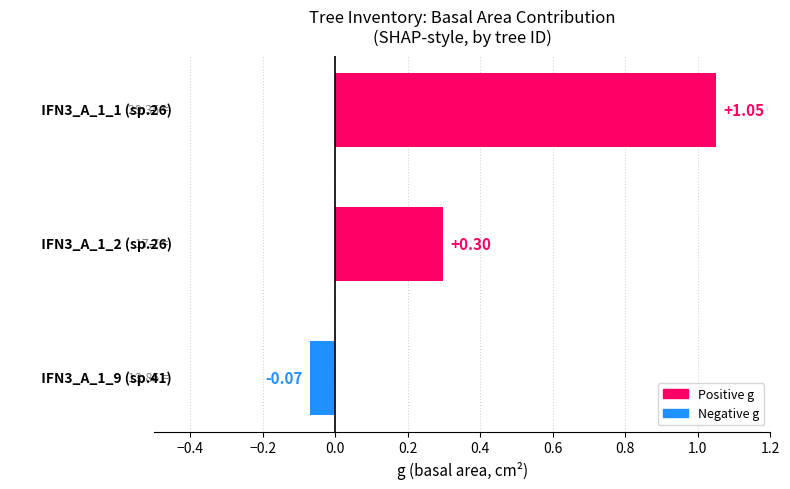

What is the difference between the second highest and minimum values?

0.4